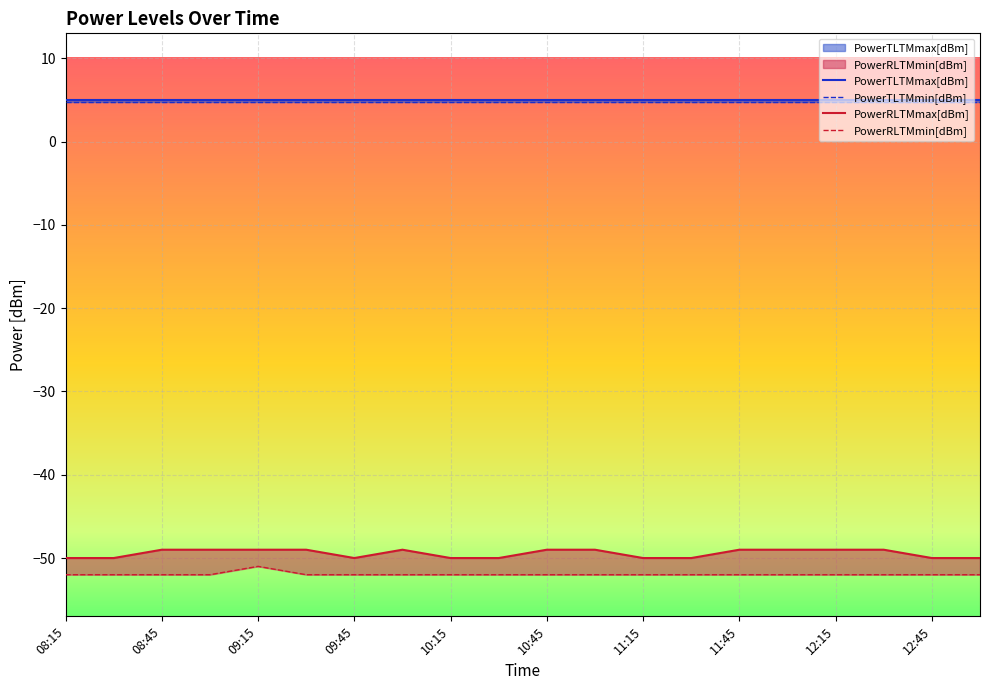

The value of PowerTLTMmin[dBm] at 08:45 is 2.3. True or false?

False